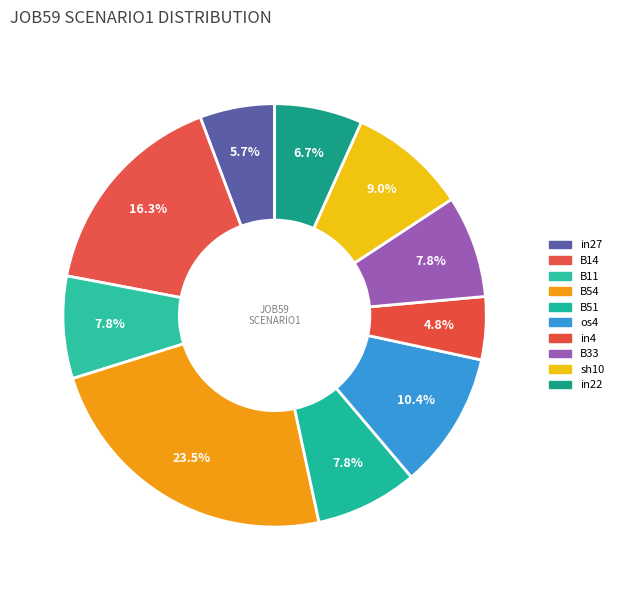

Count the number of slices in the pie.

10